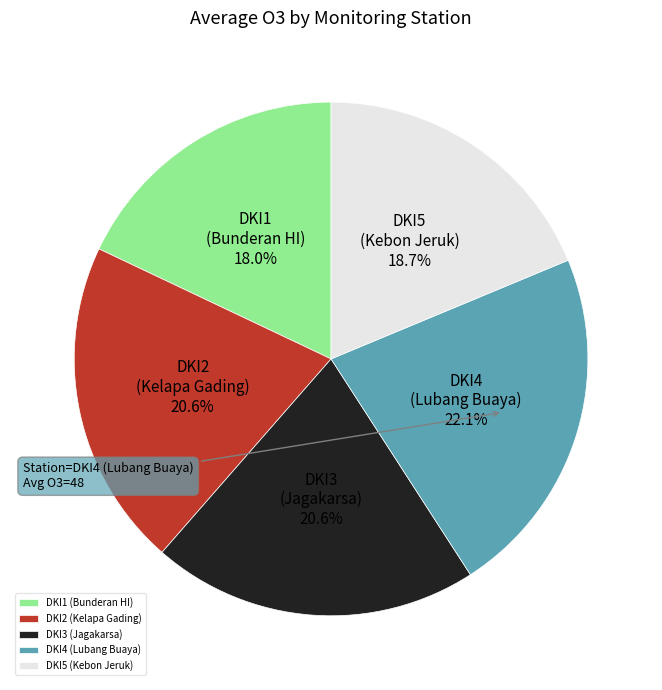

Which has a higher value, DKI2 (Kelapa Gading) or DKI5 (Kebon Jeruk)?

DKI2 (Kelapa Gading)